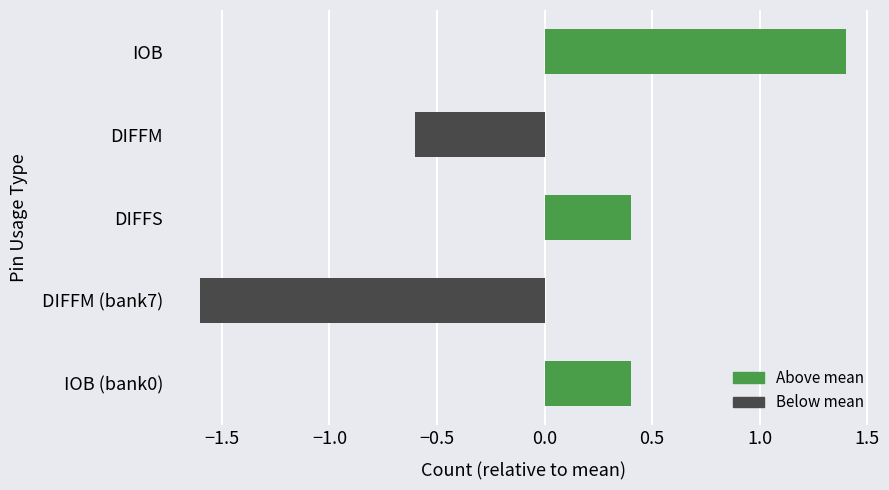

Does the chart contain any negative values?

Yes